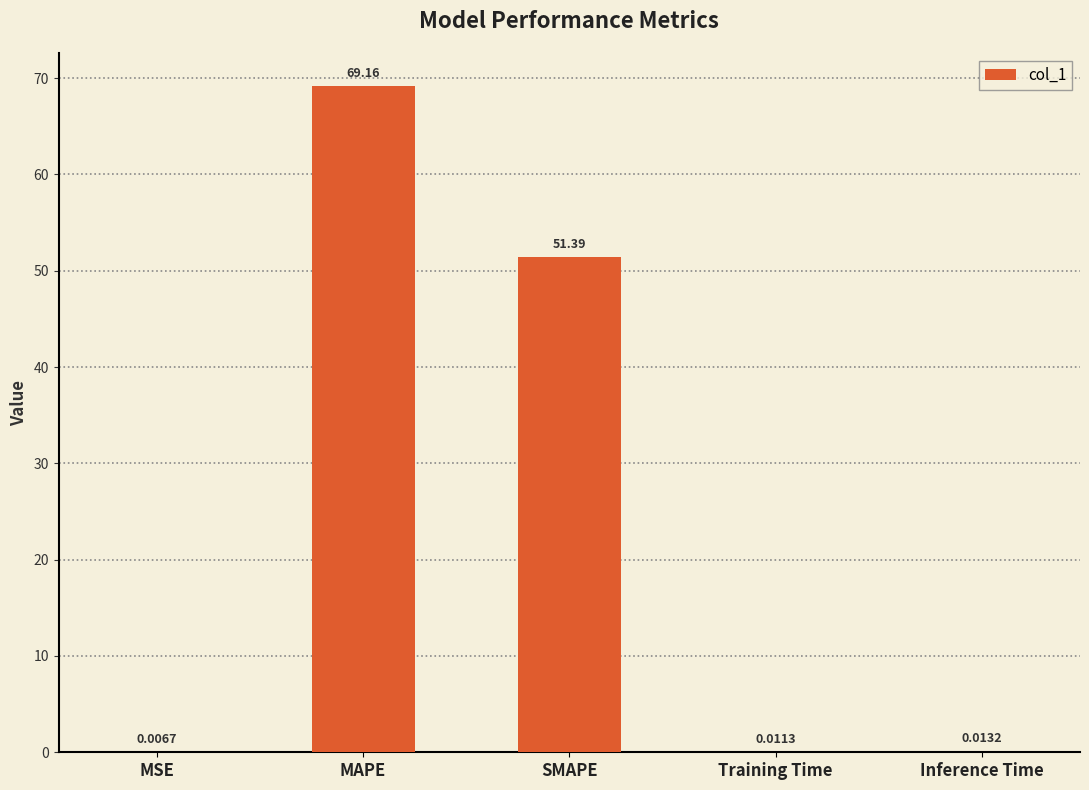

Which has a higher value, MAPE or MSE?

MAPE